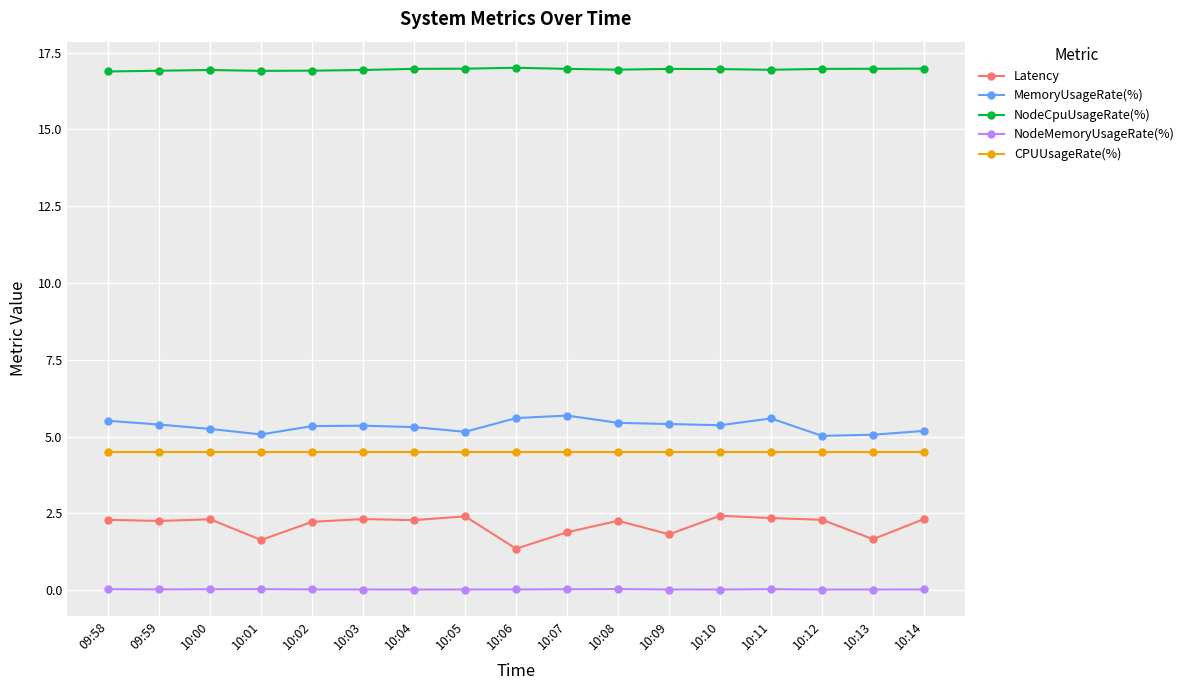

Does the chart display data point markers on the line(s)?

Yes